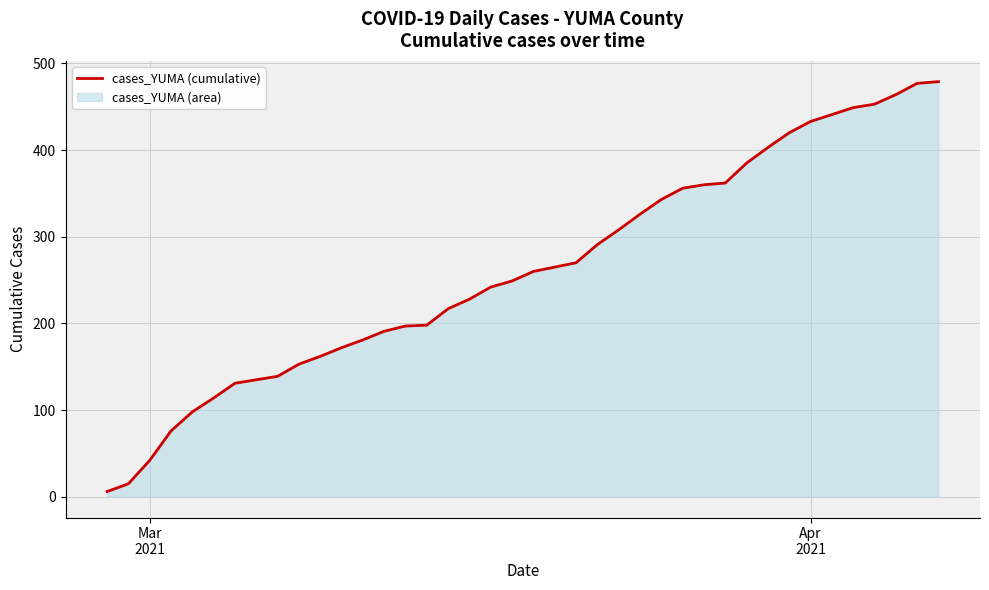

Reading left to right, what are all the values shown in this chart?

6	15	42	76	98	114	131	135	139	153	162	172	181	191	197	198	217	228	242	249	260	265	270	291	308	326	343	356	360	362	385	403	420	433	441	449	453	464	477	479